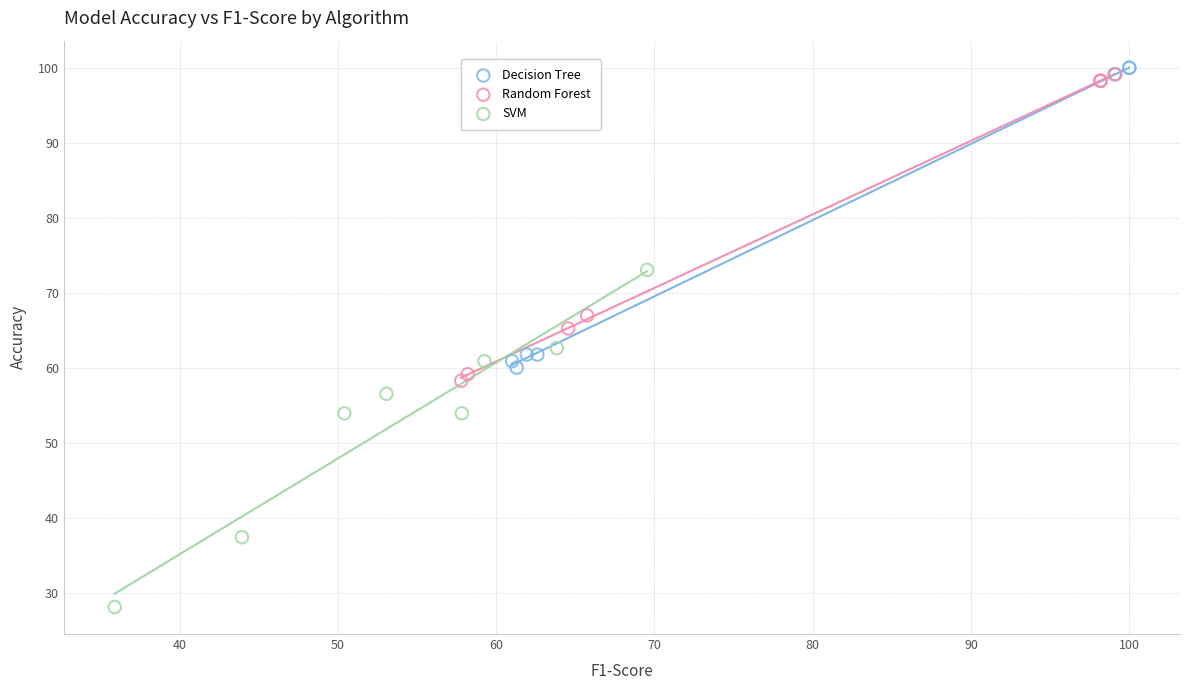

What are all the series names shown in the legend?

Decision Tree, Random Forest, SVM